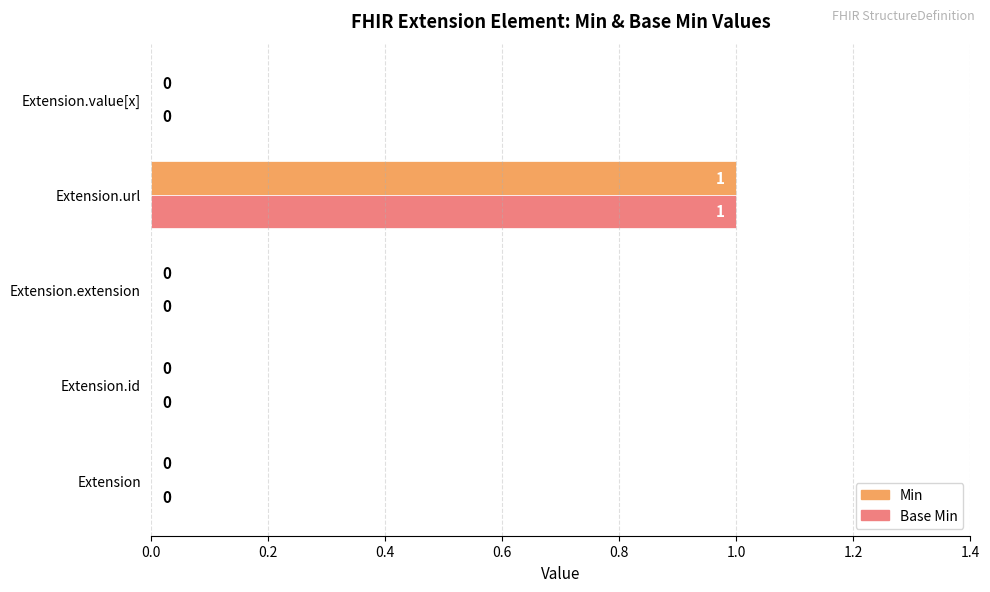

At which category is the sum across all series the highest?

Extension.url